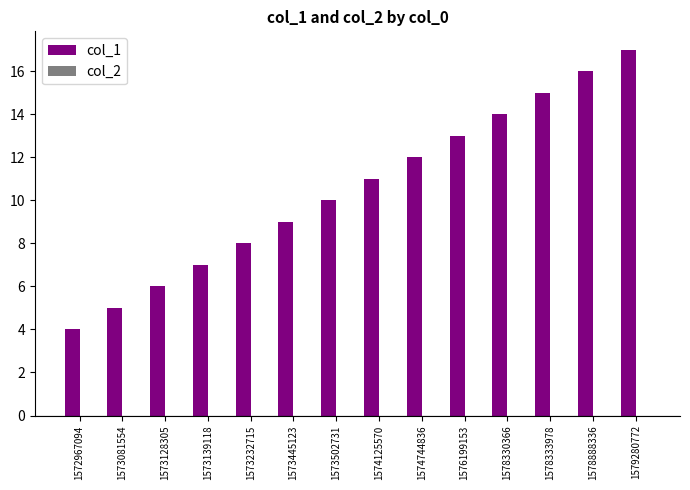

What is the smallest value displayed?

4